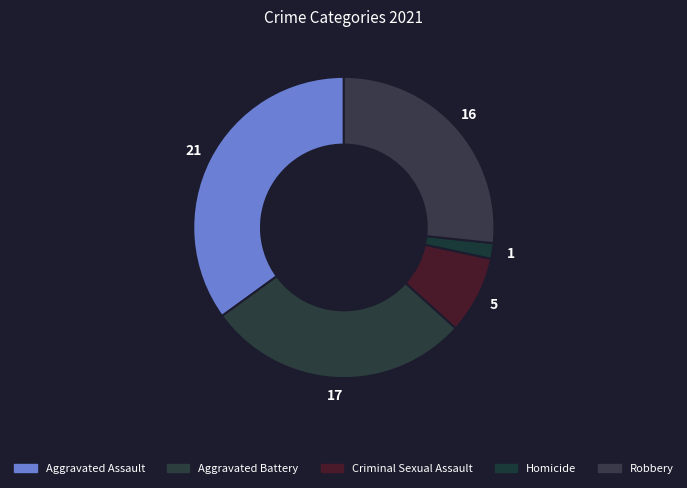

How many segments does this pie chart have?

5